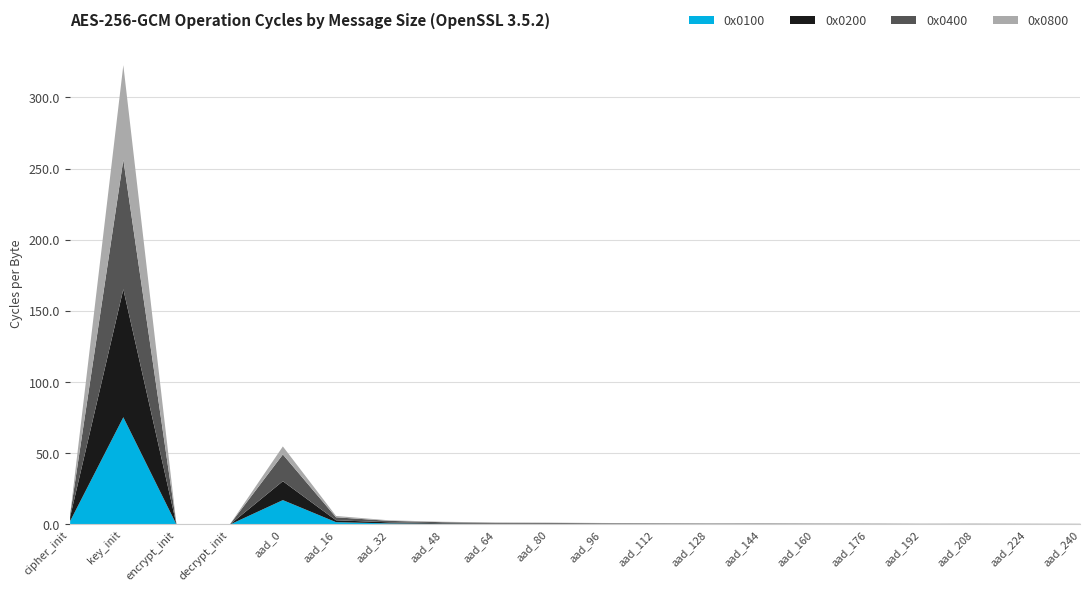

Rank the series by their maximum value, from lowest to highest.

0x0800, 0x0100, 0x0200, 0x0400